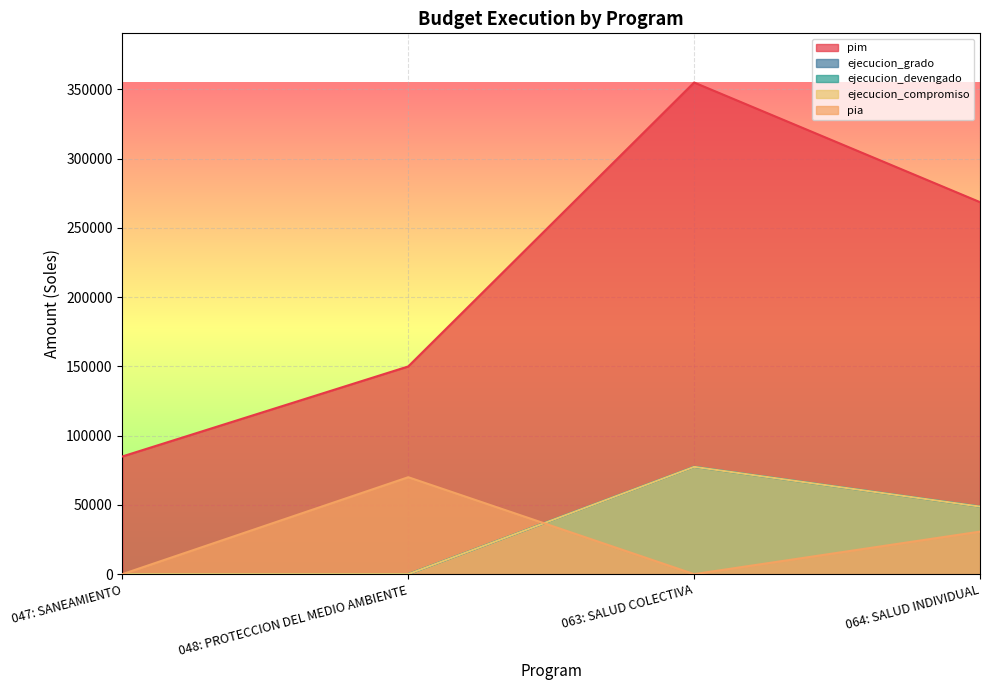

What is the value of the ejecucion_devengado point at the 4th from the left?

48793